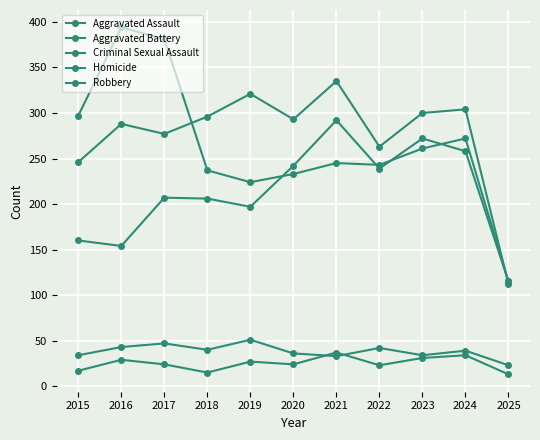

True or false: Criminal Sexual Assault and Robbery cross at least once.

False